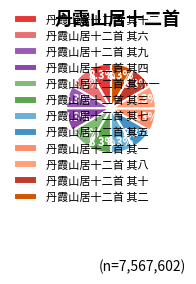

To the nearest percent, what percentage of the pie is 丹霞山居十二首 其六?

8%